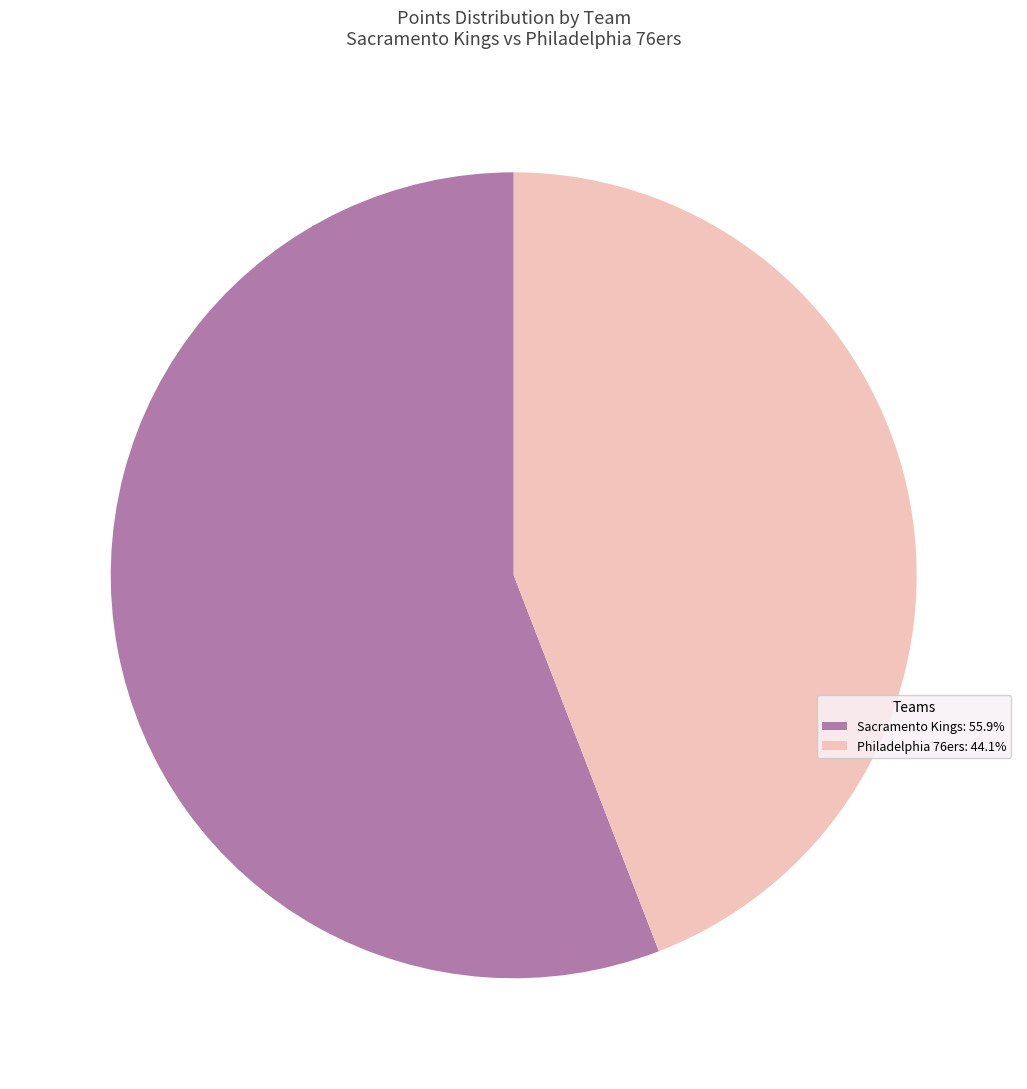

Is there a majority slice in this chart?

Yes